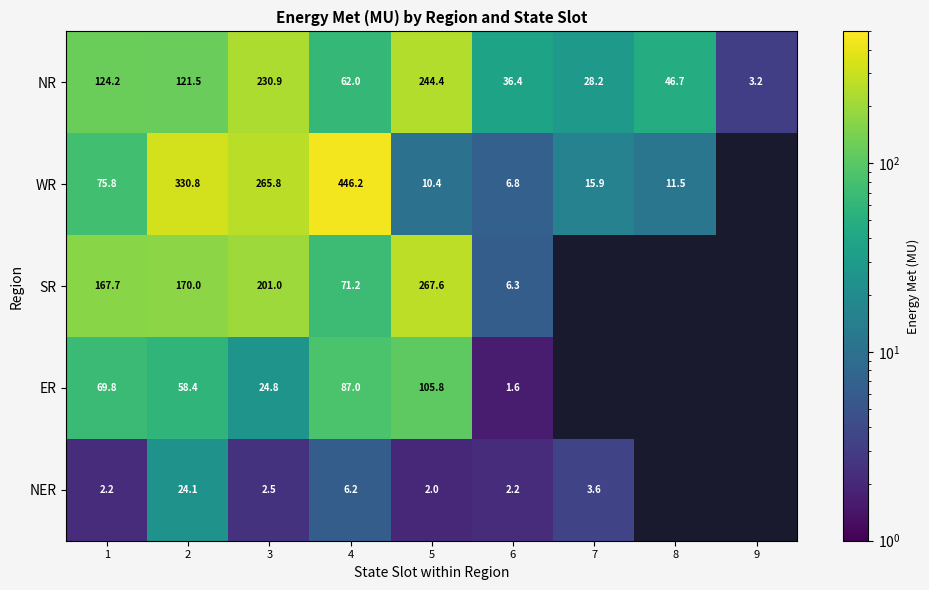

What is the difference between the WR values at 3 and 7?

249.9